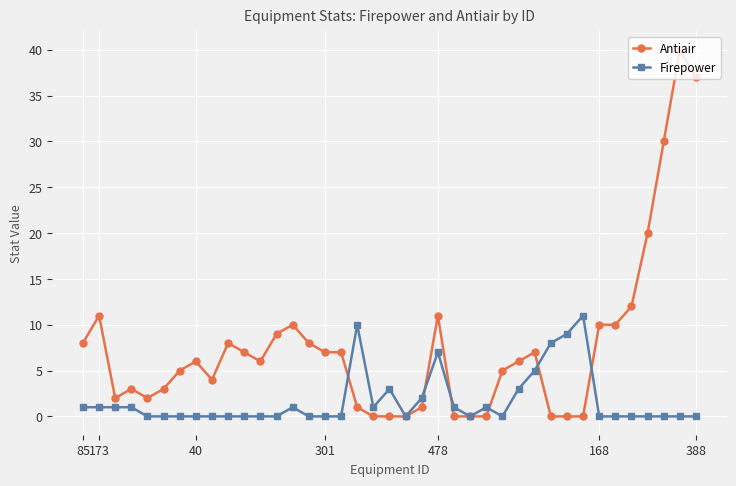

Which series has the widest spread of values?

Antiair